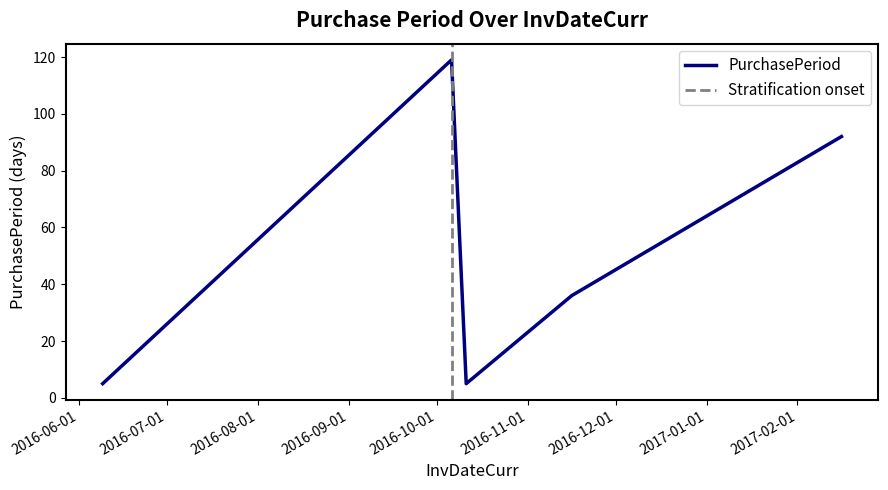

What is the sum of the values at 2016-10-06 and 2016-11-16?

155